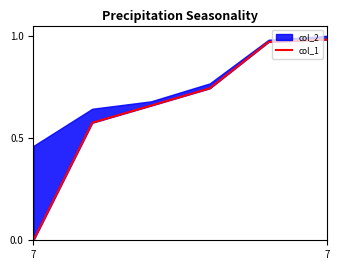

What is the average value?

0.7